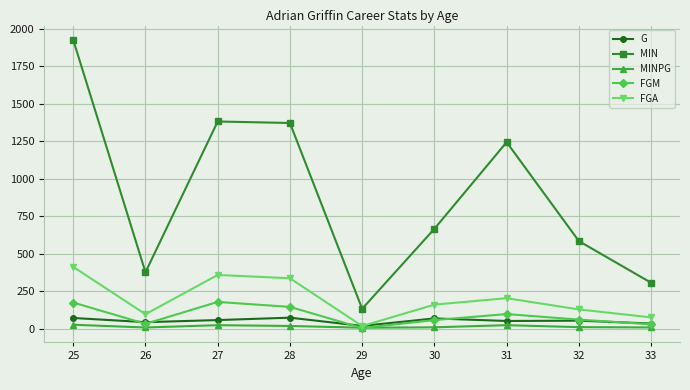

Which series has the largest total across all categories?

MIN